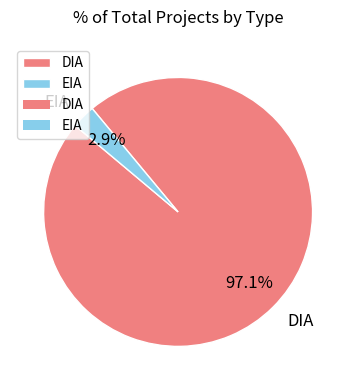

Which slice is the largest?

DIA